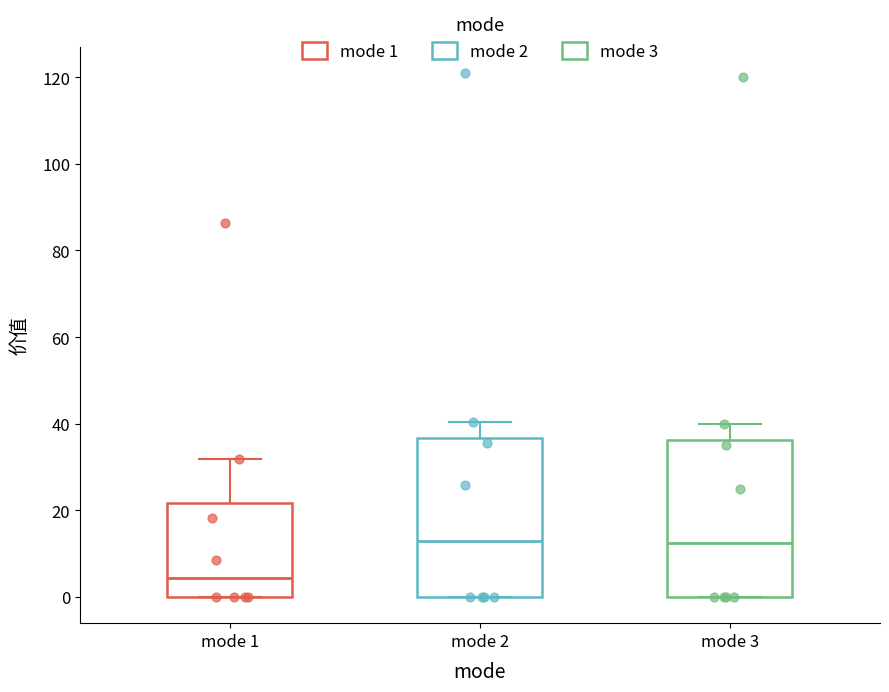

Reading left to right, transcribe this box plot: for each box, give where its median line is, the range the box spans, and where its two whiskers end, as read against the y-axis. The values are not printed on the chart, so give them approximately, as read against the axis.

mode 1: median 4, box 0 to 22, whiskers 0 to 32
mode 2: median 12, box 0 to 36, whiskers 0 to 40
mode 3: median 12, box 0 to 36, whiskers 0 to 40